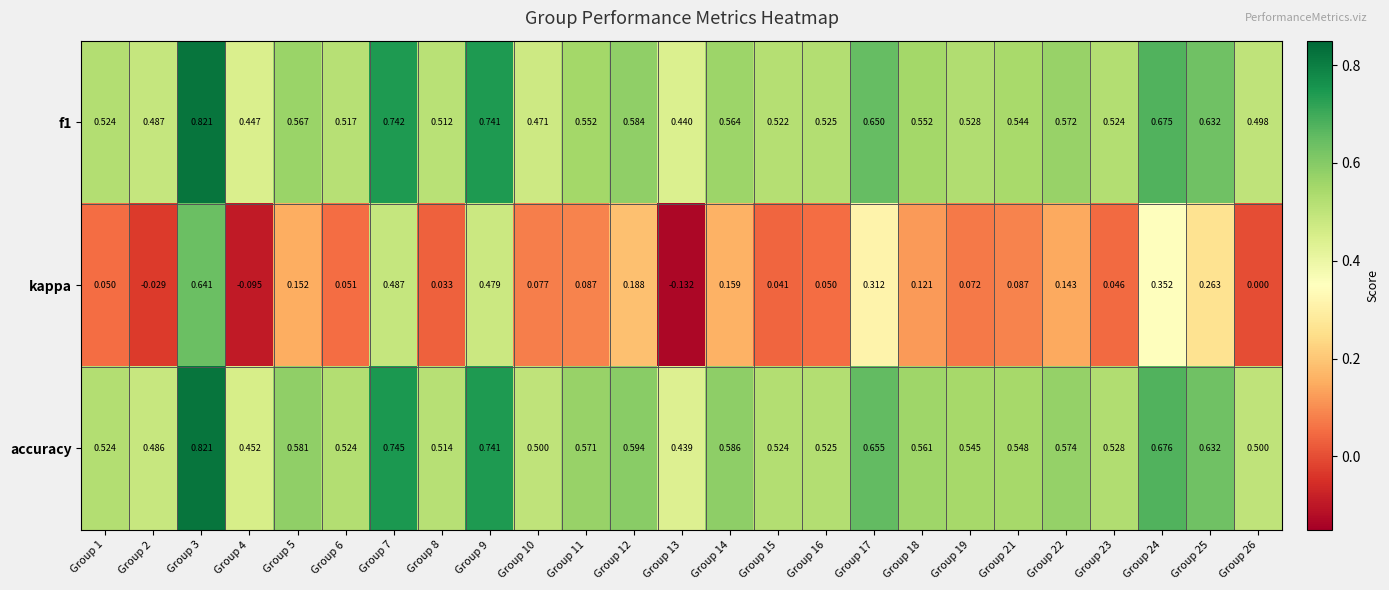

Which series changed the most between Group 1 and Group 17?

kappa